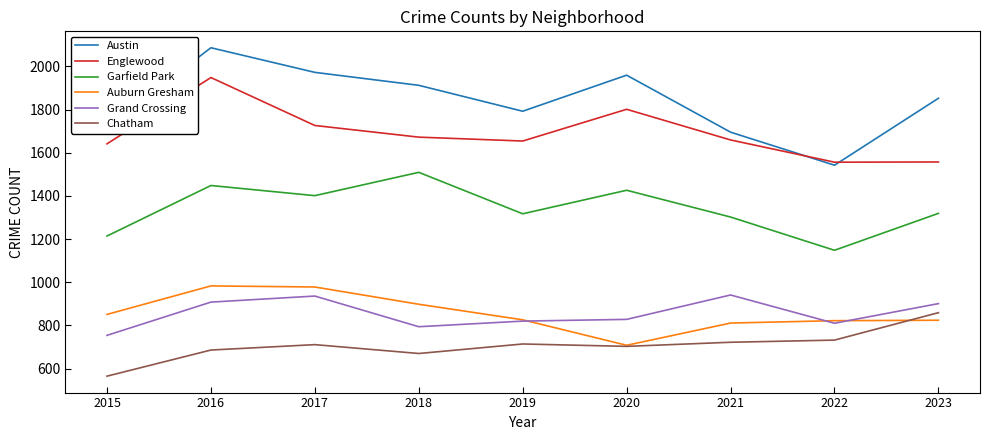

Rank the series at 2016 from lowest to highest value.

Chatham, Grand Crossing, Auburn Gresham, Garfield Park, Englewood, Austin